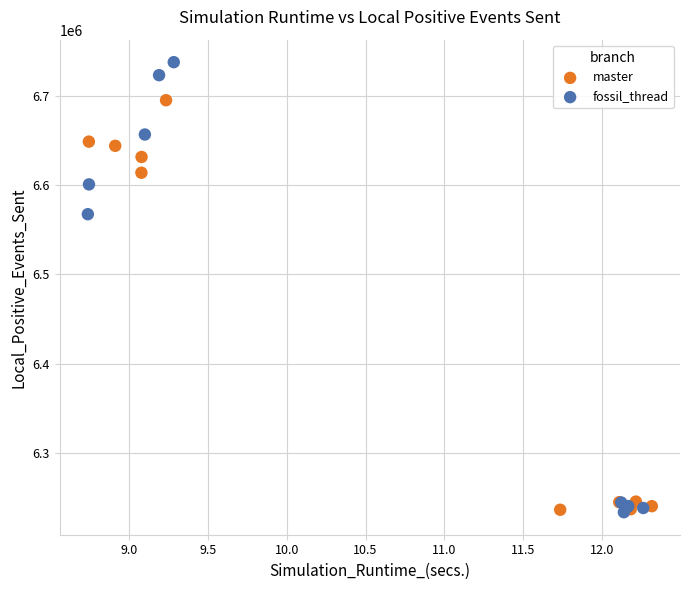

What are all the series names shown in the legend?

master, fossil_thread